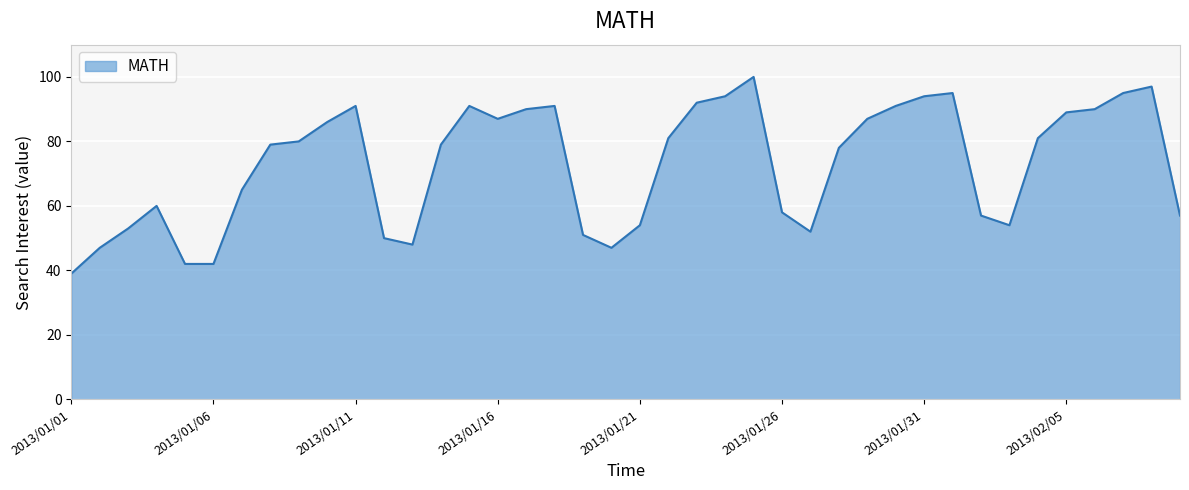

What is the greatest value displayed?

100